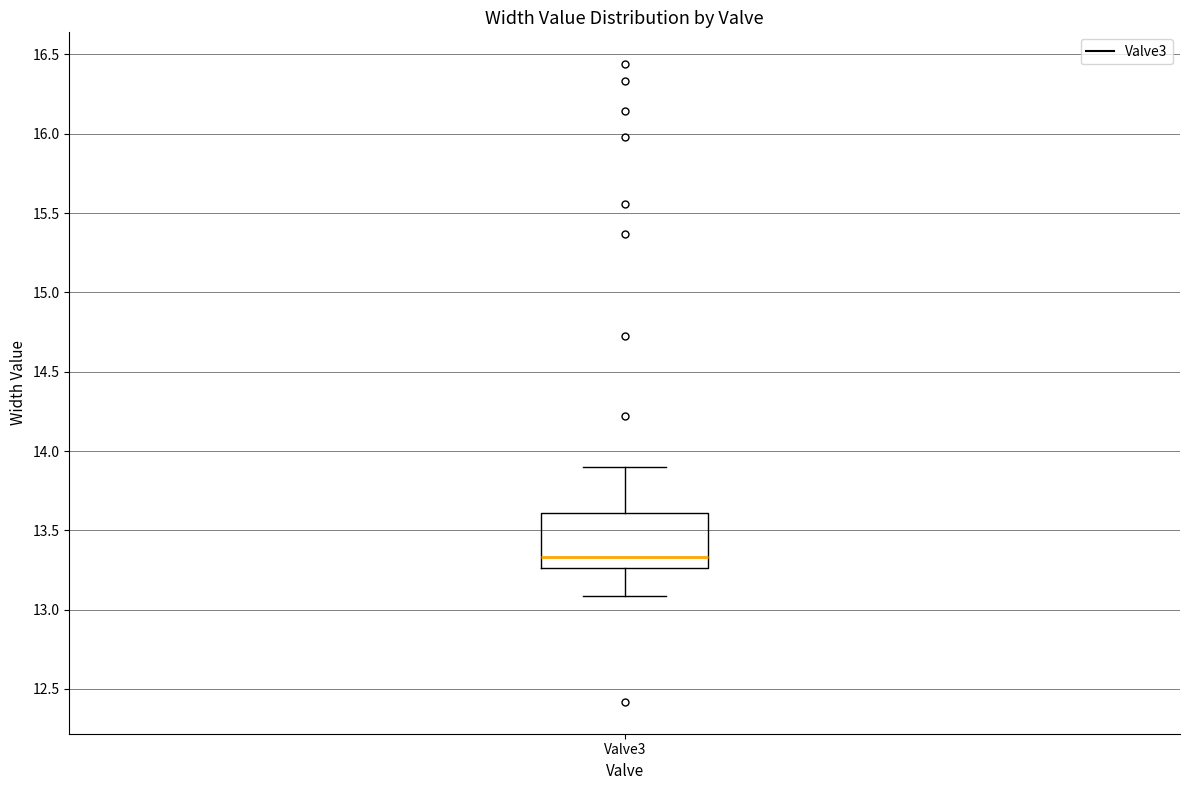

Where does the lower whisker of the box for Valve3 end on the y-axis? The values are not printed on the chart, so give them approximately, as read against the axis.

13.10